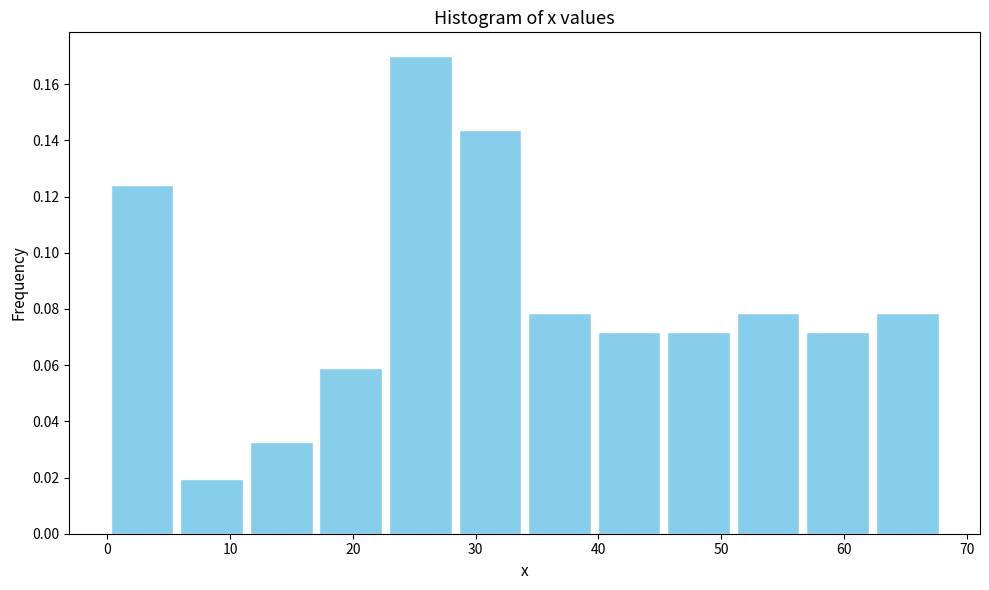

Reading left to right, transcribe this chart: for each bar, give the range it covers on the x-axis and its height. Neither the bar edges nor the heights are printed on the chart, so give them approximately, as read against the axes.

0 to 6: 0.124
6 to 11: 0.020
11 to 17: 0.032
17 to 23: 0.058
23 to 28: 0.170
28 to 34: 0.144
34 to 40: 0.078
40 to 45: 0.072
45 to 51: 0.072
51 to 57: 0.078
57 to 62: 0.072
62 to 68: 0.078